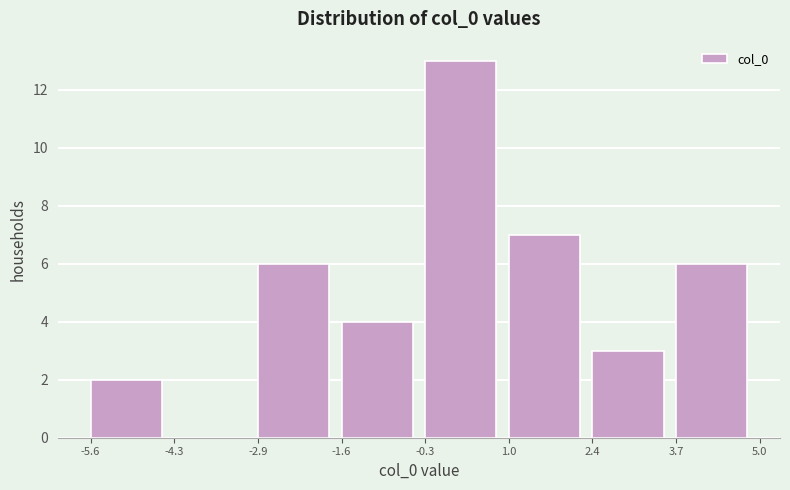

Reading left to right, transcribe this chart: for each bar, give the range it covers on the x-axis and its height. The values are not printed on the chart, so give them approximately, as read against the axis.

-5.6 to -4.3: 2
-4.3 to -2.9: 0
-2.9 to -1.6: 6
-1.6 to -0.3: 4
-0.3 to 1.0: 13
1.0 to 2.4: 7
2.4 to 3.7: 3
3.7 to 5.0: 6